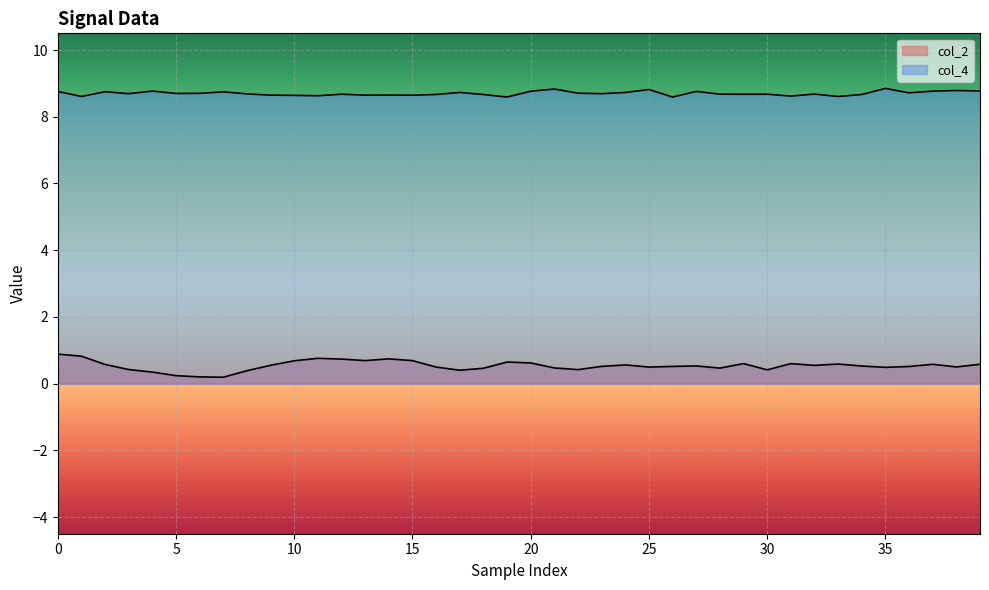

True or false: col_4 and col_2 intersect in this chart.

False